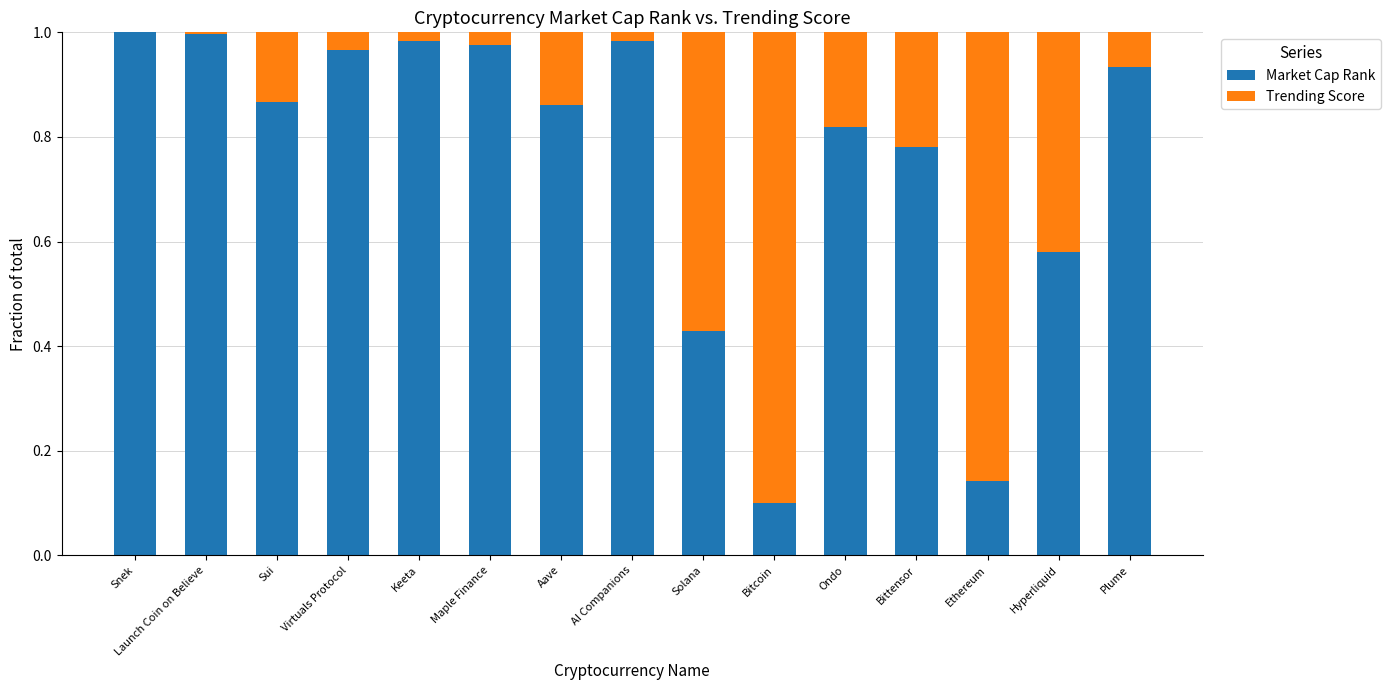

What are all the series names shown in the legend?

Market Cap Rank, Trending Score